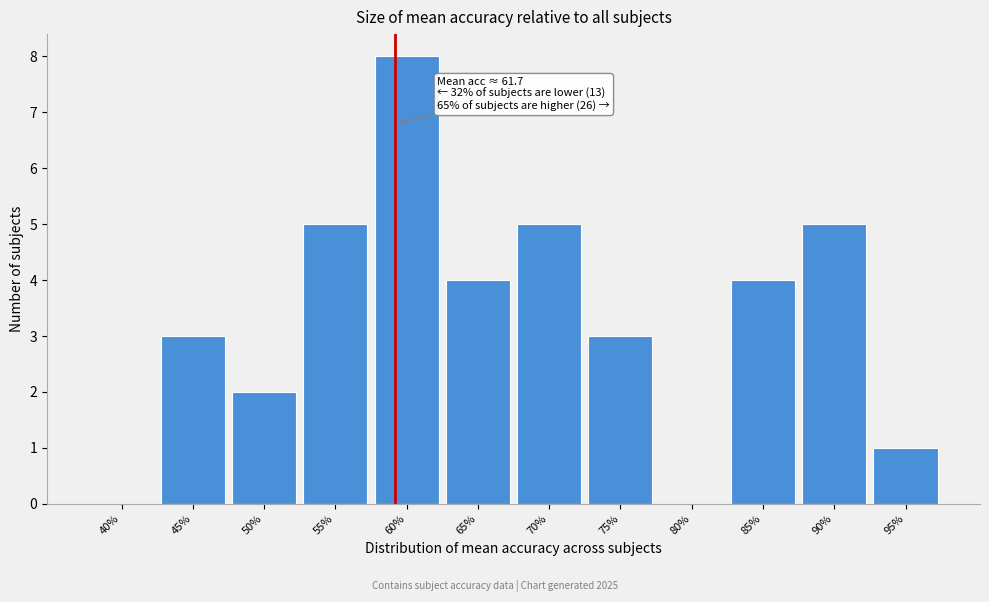

Reading left to right, transcribe all the data shown in this chart.

40%=0	45%=3	50%=2	55%=5	60%=8	65%=4	70%=5	75%=3	80%=0	85%=4	90%=5	95%=1